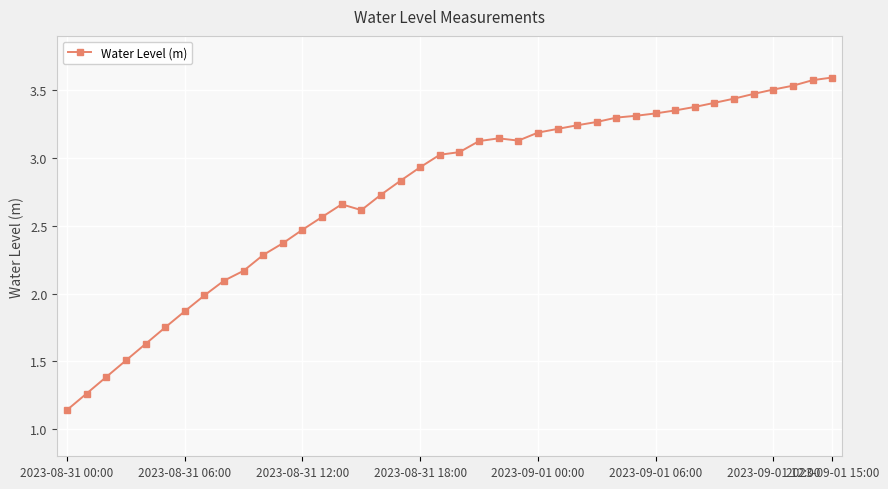

What is the greatest value displayed?

3.6